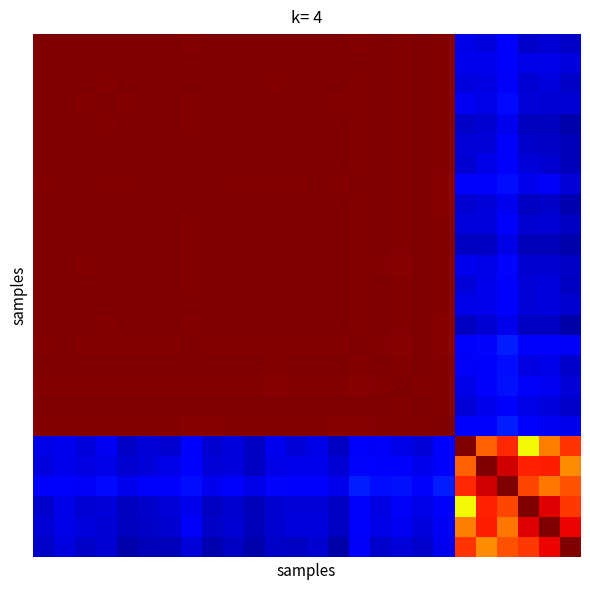

What is the greatest value displayed?

1.0